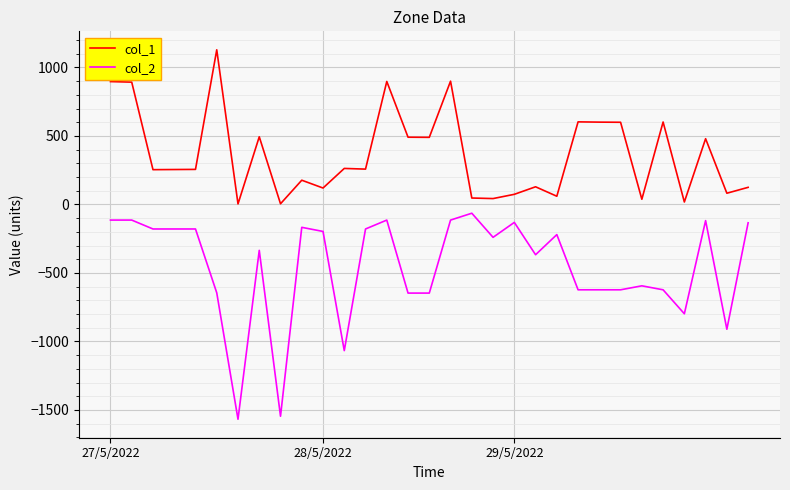

Rank the series by their maximum value, from highest to lowest.

col_1, col_2